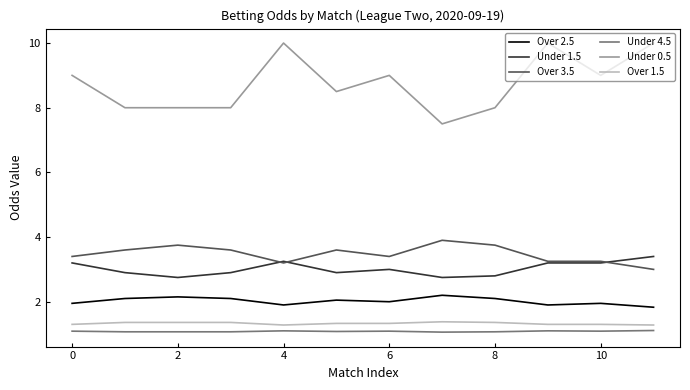

What is the maximum value shown in the chart?

10.0